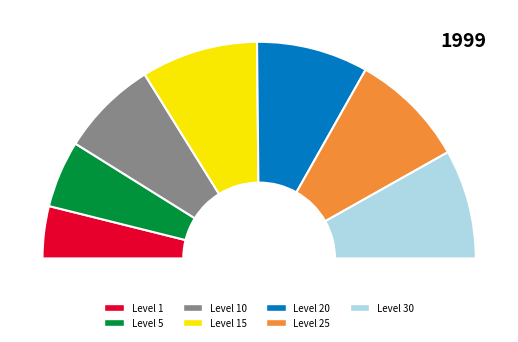

Between Level 30 and Level 5, which is larger?

Level 30